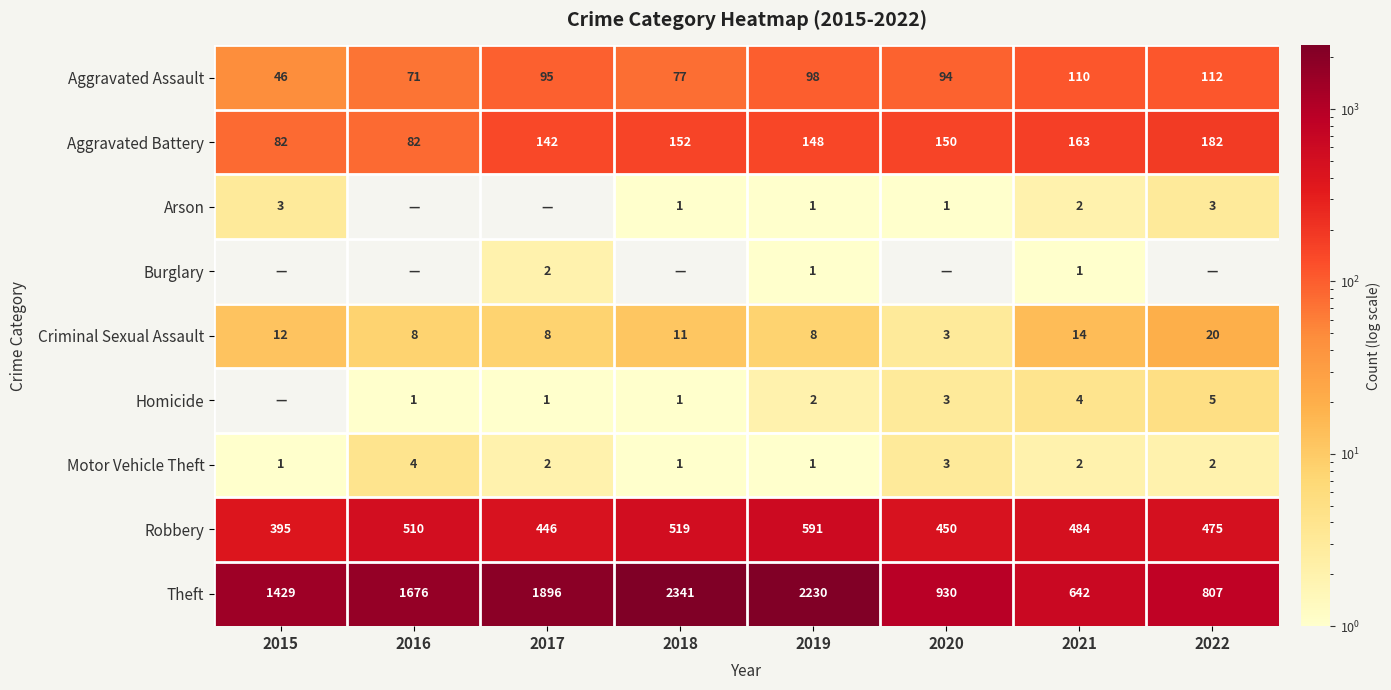

How many data points in Robbery are less than 484?

4